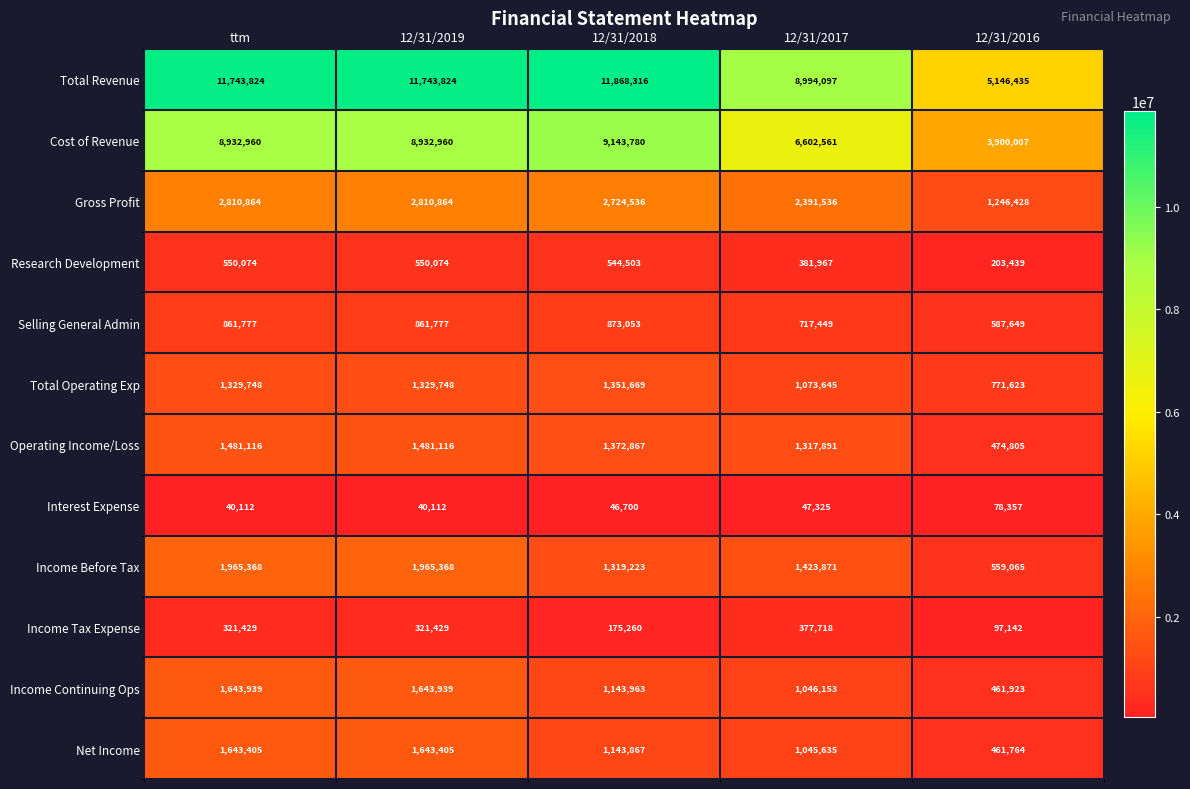

What is the spread (max minus min) of values at 12/31/2016?

5068078